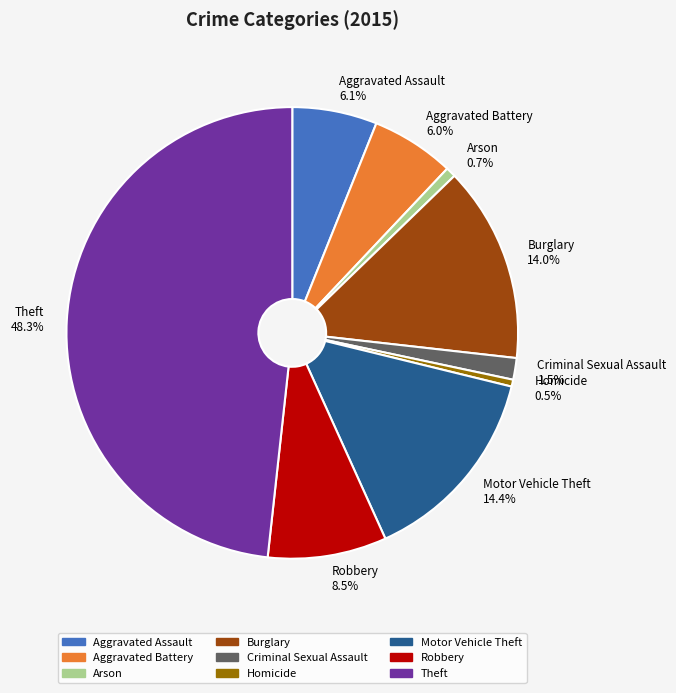

Between Robbery and Motor Vehicle Theft, which is larger?

Motor Vehicle Theft